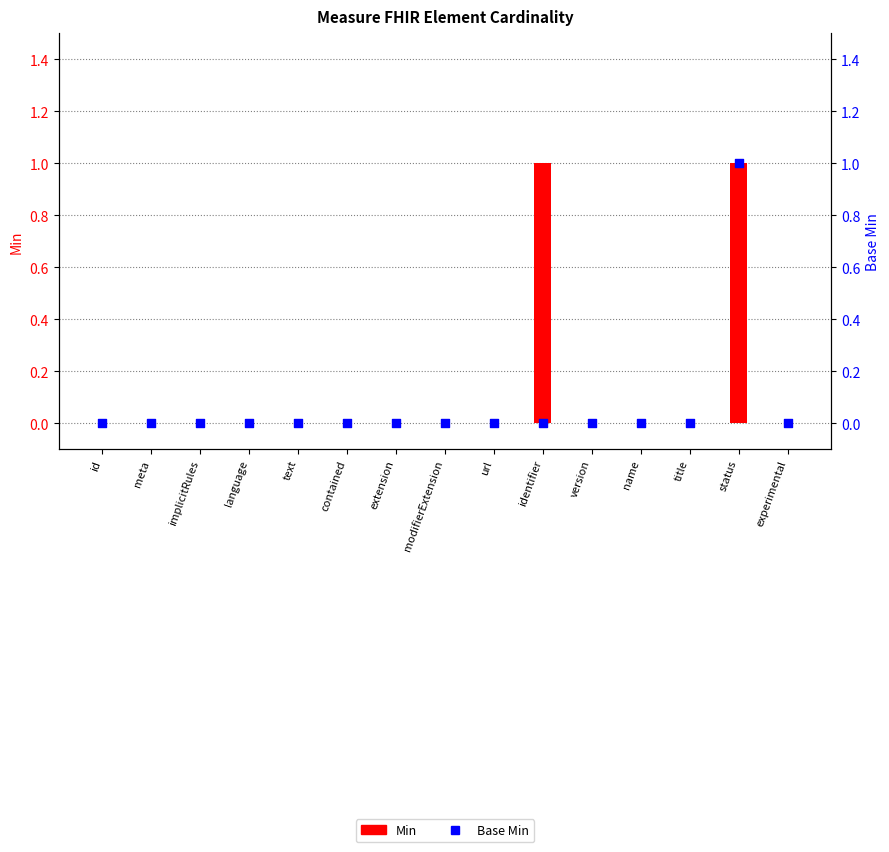

Which series contains the highest Y value?

Min